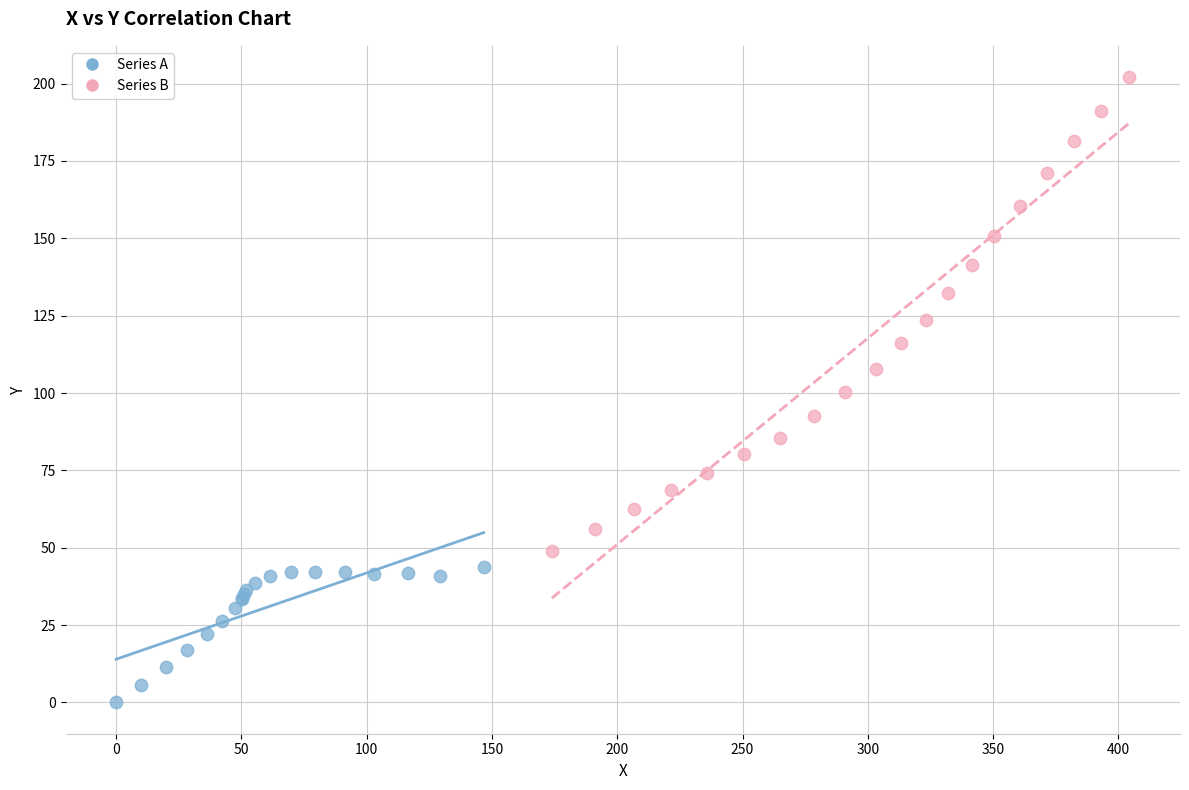

Which series reaches the maximum Y coordinate?

Series B